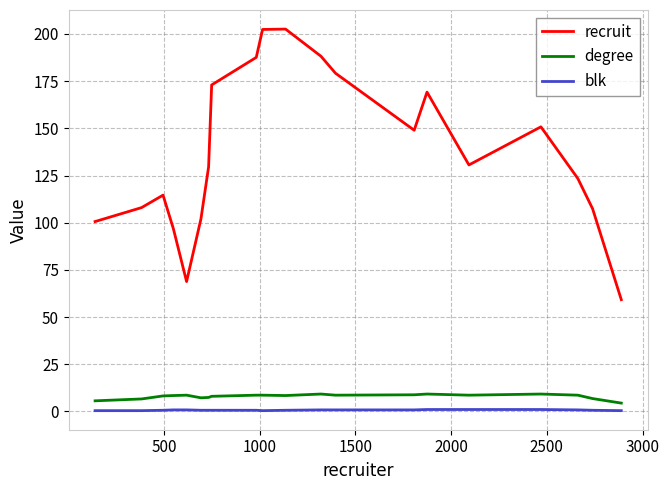

List the series in order of their peak value, highest first.

recruit, degree, blk